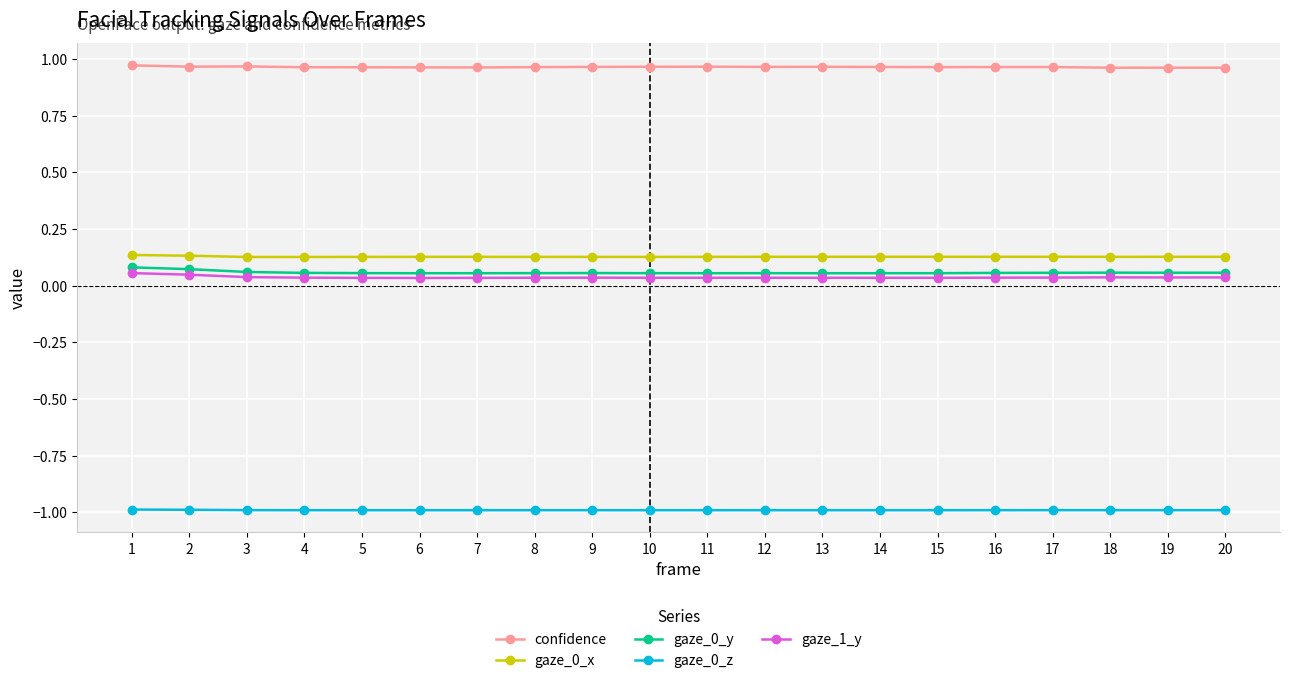

True or false: gaze_0_z has a value of -0.4 at 20.

False